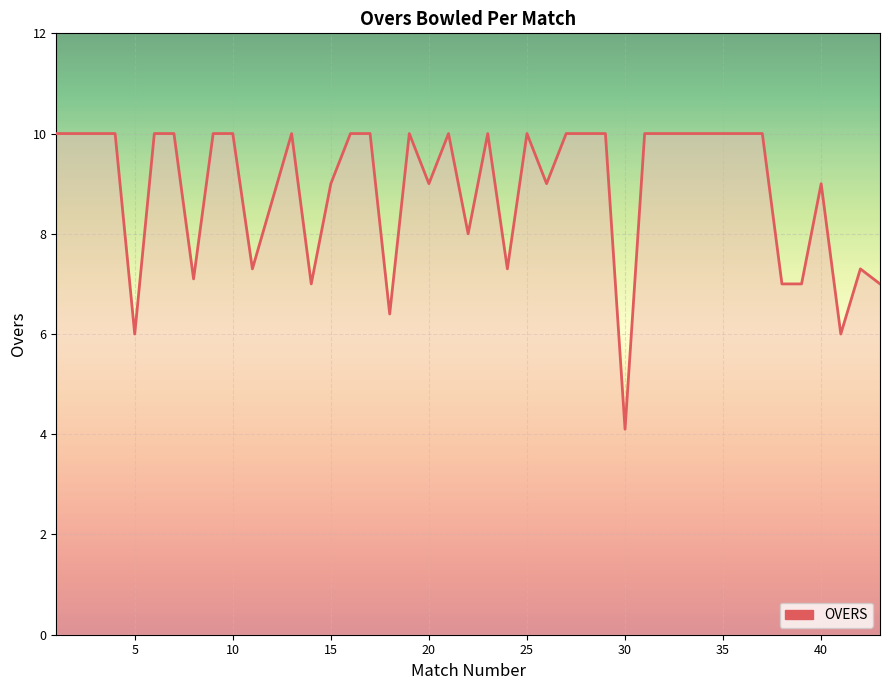

What is the difference between the maximum and minimum values?

5.9